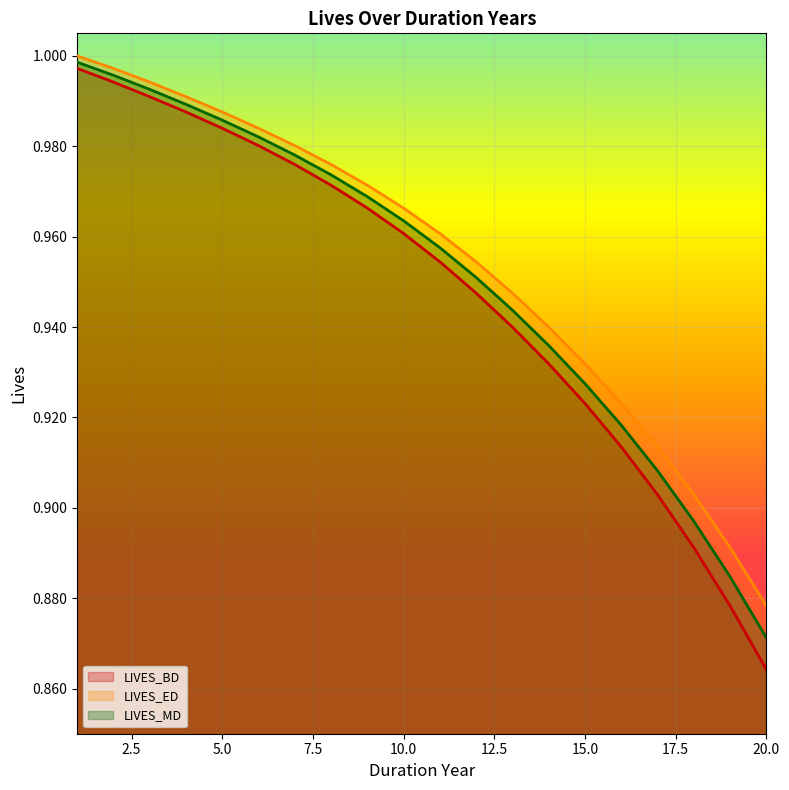

How many data points does each series have?

20